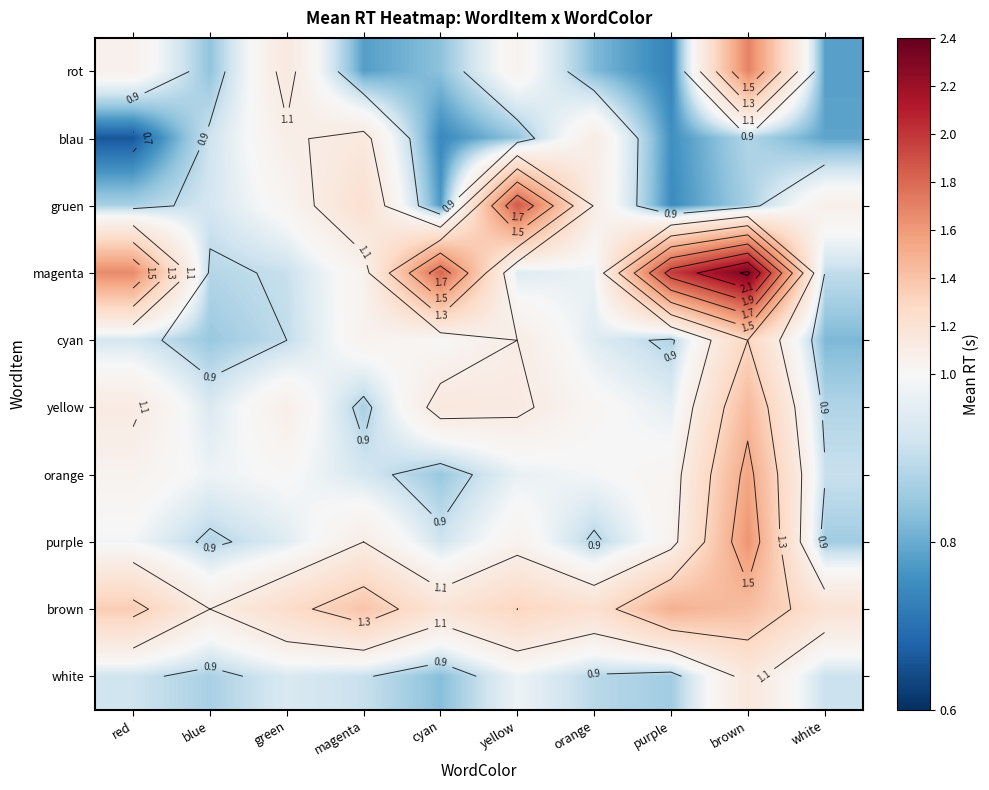

What is the sum of the rot values at yellow and purple?

1.8